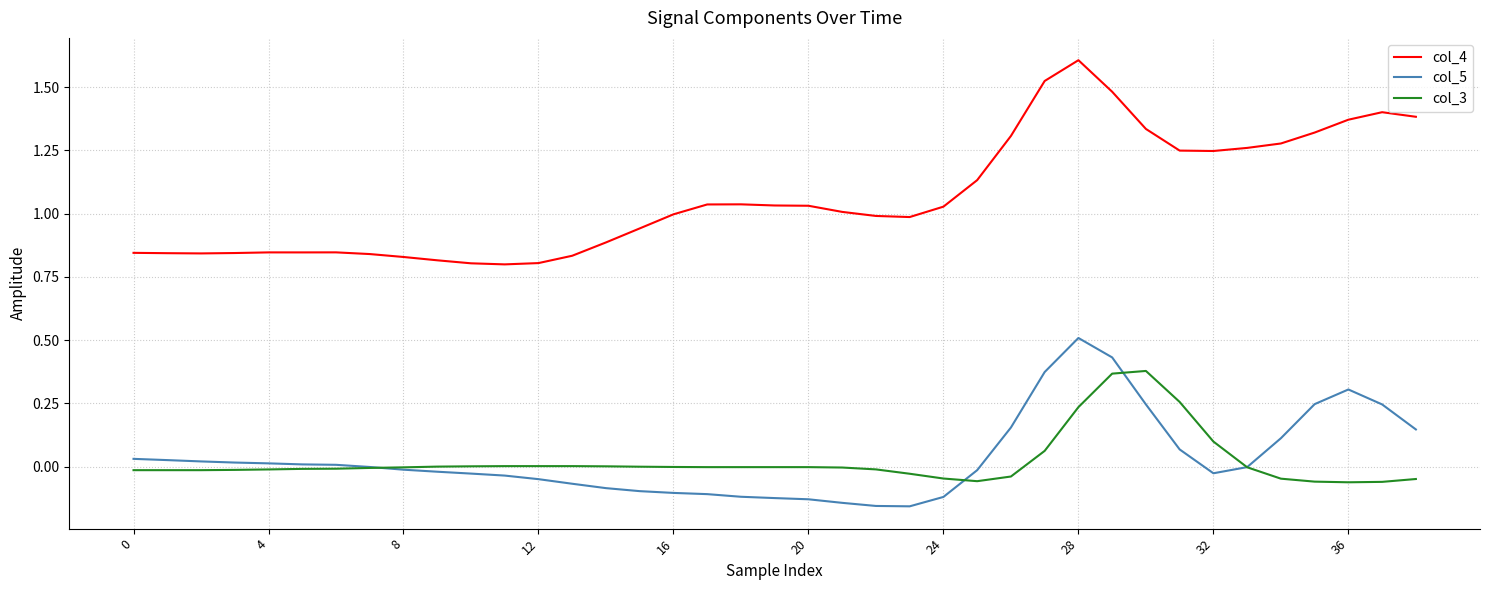

List the series in order of their peak value, lowest first.

col_3, col_5, col_4